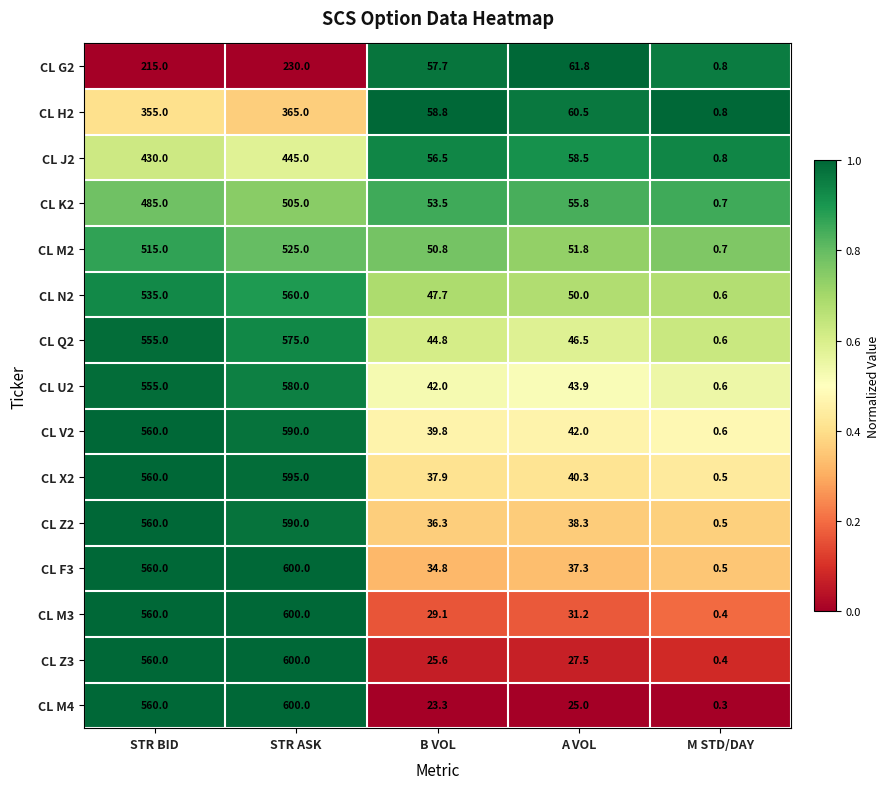

At which category is the sum across all series the highest?

STR ASK